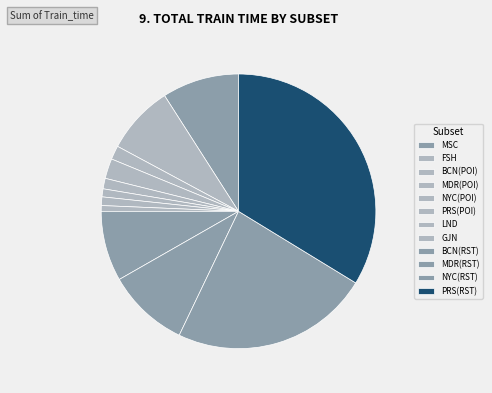

How many slices are in this pie chart?

12